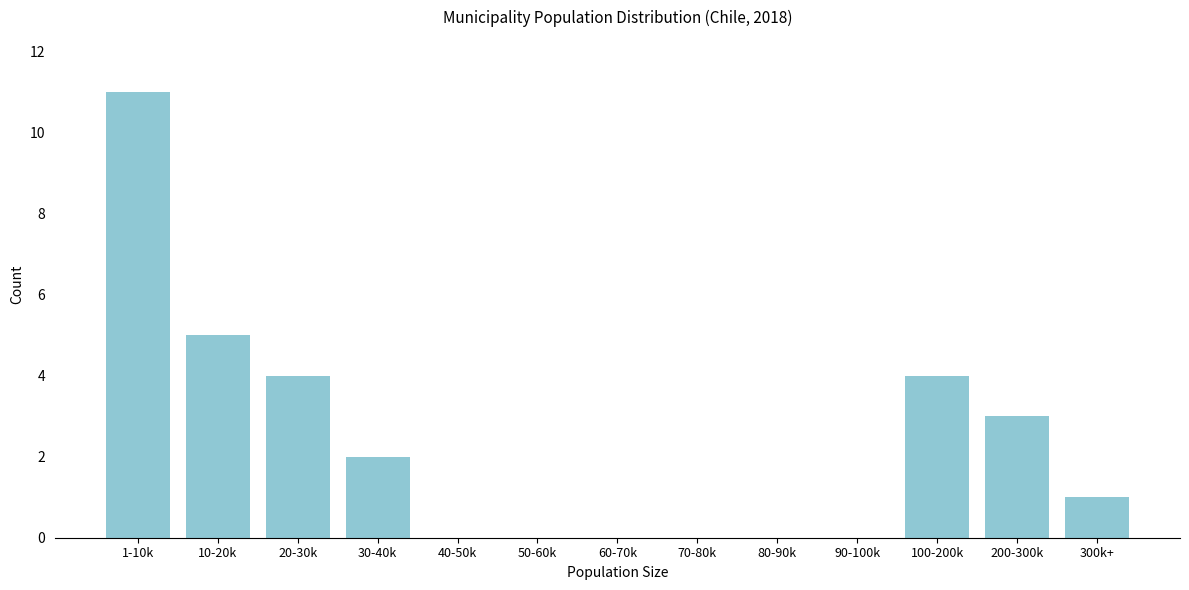

Reading left to right, list all the values displayed in this chart.

1-10k=11	10-20k=5	20-30k=4	30-40k=2	40-50k=0	50-60k=0	60-70k=0	70-80k=0	80-90k=0	90-100k=0	100-200k=4	200-300k=3	300k+=1